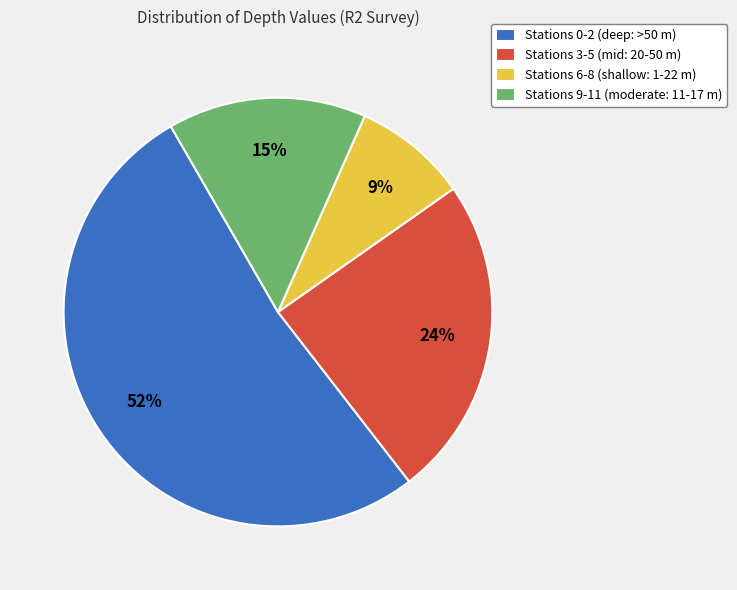

Which has a higher value, Stations 6-8 (shallow: 1-22 m) or Stations 0-2 (deep: >50 m)?

Stations 0-2 (deep: >50 m)